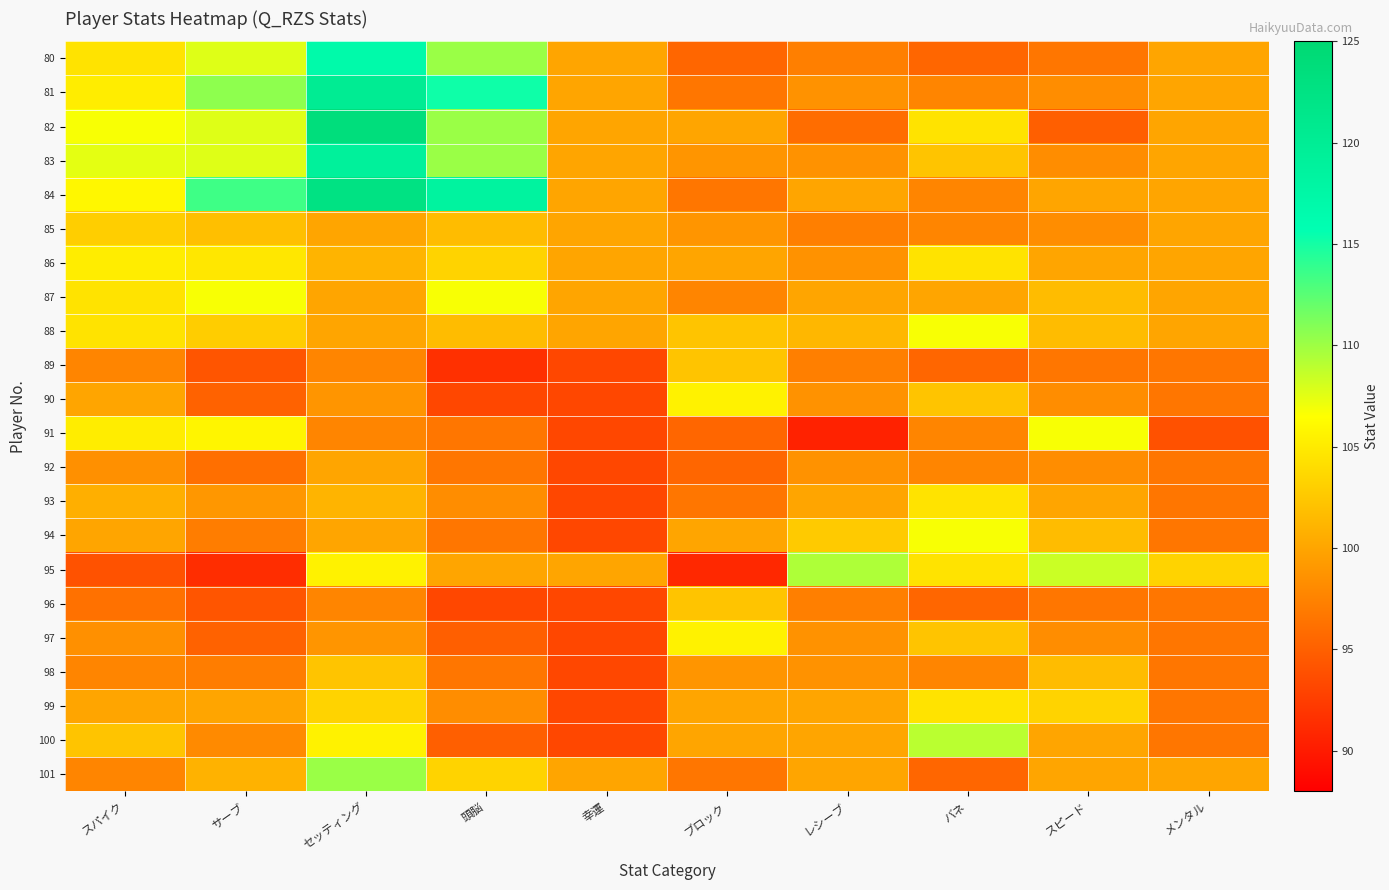

Reading left to right, extract all data points from this chart.

80: スパイク=104.5	サーブ=107.7	セッティング=116.9	頭脳=110.1	幸運=100.0	ブロック=95.5	レシーブ=97.3	バネ=95.5	スピード=96.6	メンタル=100.0
81: スパイク=105.2	サーブ=110.6	セッティング=120.2	頭脳=115.2	幸運=100.0	ブロック=96.6	レシーブ=98.7	バネ=97.8	スピード=98.3	メンタル=100.0
82: スパイク=106.7	サーブ=107.7	セッティング=123.6	頭脳=110.1	幸運=100.0	ブロック=100.0	レシーブ=96.0	バネ=104.5	スピード=94.9	メンタル=100.0
83: スパイク=107.5	サーブ=107.7	セッティング=119.1	頭脳=110.1	幸運=100.0	ブロック=98.9	レシーブ=98.7	バネ=102.2	スピード=98.3	メンタル=100.0
84: スパイク=106.0	サーブ=113.5	セッティング=122.5	頭脳=118.5	幸運=100.0	ブロック=96.6	レシーブ=100.0	バネ=97.8	スピード=100.0	メンタル=100.0
85: スパイク=103.0	サーブ=101.9	セッティング=100.0	頭脳=101.7	幸運=100.0	ブロック=98.9	レシーブ=97.3	バネ=97.8	スピード=98.3	メンタル=100.0
86: スパイク=105.2	サーブ=104.8	セッティング=101.1	頭脳=103.4	幸運=100.0	ブロック=100.0	レシーブ=98.7	バネ=104.5	スピード=100.0	メンタル=100.0
87: スパイク=104.5	サーブ=106.7	セッティング=100.0	頭脳=106.7	幸運=100.0	ブロック=97.8	レシーブ=100.0	バネ=100.0	スピード=101.7	メンタル=100.0
88: スパイク=104.5	サーブ=102.9	セッティング=100.0	頭脳=101.7	幸運=100.0	ブロック=102.2	レシーブ=101.3	バネ=106.7	スピード=101.7	メンタル=100.0
89: スパイク=97.8	サーブ=94.2	セッティング=97.8	頭脳=91.6	幸運=93.3	ブロック=102.2	レシーブ=97.3	バネ=95.5	スピード=96.6	メンタル=96.6
90: スパイク=100.0	サーブ=95.2	セッティング=98.9	頭脳=93.3	幸運=93.3	ブロック=105.6	レシーブ=98.7	バネ=102.2	スピード=98.3	メンタル=96.6
91: スパイク=105.2	サーブ=105.8	セッティング=97.8	頭脳=96.6	幸運=93.3	ブロック=95.5	レシーブ=90.6	バネ=97.8	スピード=106.7	メンタル=93.9
92: スパイク=98.5	サーブ=96.2	セッティング=100.0	頭脳=96.6	幸運=93.3	ブロック=95.5	レシーブ=98.7	バネ=97.8	スピード=98.3	メンタル=96.6
93: スパイク=100.8	サーブ=99.0	セッティング=101.1	頭脳=98.3	幸運=93.3	ブロック=96.6	レシーブ=100.0	バネ=104.5	スピード=100.0	メンタル=96.6
94: スパイク=100.0	サーブ=97.1	セッティング=100.0	頭脳=96.6	幸運=93.3	ブロック=100.0	レシーブ=102.7	バネ=106.7	スピード=101.7	メンタル=96.6
95: スパイク=94.0	サーブ=91.3	セッティング=105.6	頭脳=100.0	幸運=100.0	ブロック=91.0	レシーブ=109.4	バネ=104.5	スピード=108.4	メンタル=103.4
96: スパイク=96.2	サーブ=94.2	セッティング=97.8	頭脳=93.3	幸運=93.3	ブロック=102.2	レシーブ=97.3	バネ=95.5	スピード=96.6	メンタル=96.6
97: スパイク=98.5	サーブ=95.2	セッティング=98.9	頭脳=94.9	幸運=93.3	ブロック=105.6	レシーブ=98.7	バネ=102.2	スピード=98.3	メンタル=96.6
98: スパイク=97.8	サーブ=97.1	セッティング=102.2	頭脳=96.6	幸運=93.3	ブロック=98.9	レシーブ=98.7	バネ=97.8	スピード=101.7	メンタル=96.6
99: スパイク=100.0	サーブ=100.0	セッティング=103.4	頭脳=98.3	幸運=93.3	ブロック=100.0	レシーブ=100.0	バネ=104.5	スピード=103.4	メンタル=96.6
100: スパイク=102.2	サーブ=98.1	セッティング=105.6	頭脳=94.9	幸運=93.3	ブロック=100.0	レシーブ=100.0	バネ=109.0	スピード=100.0	メンタル=96.6
101: スパイク=97.8	サーブ=101.0	セッティング=110.1	頭脳=103.4	幸運=100.0	ブロック=96.6	レシーブ=100.0	バネ=95.5	スピード=100.0	メンタル=100.0